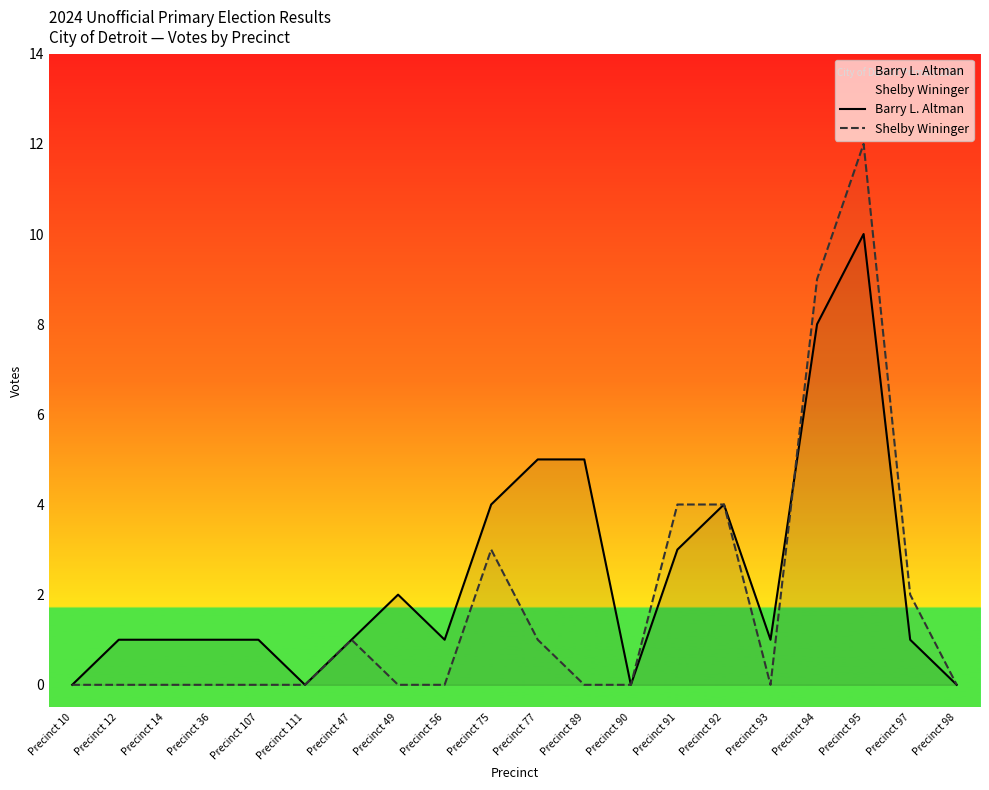

What are all the series names shown in the legend?

Barry L. Altman, Shelby Wininger